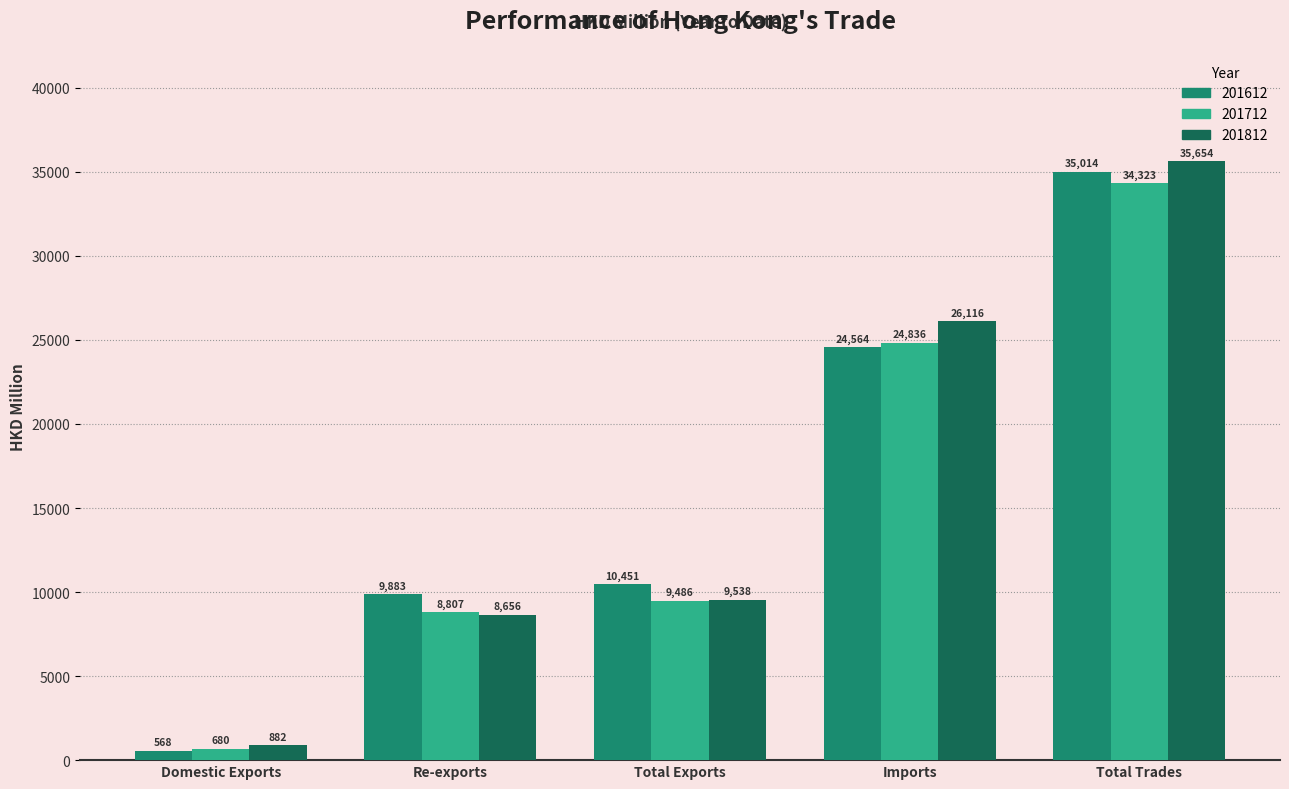

Which series has the largest range (max minus min)?

201812